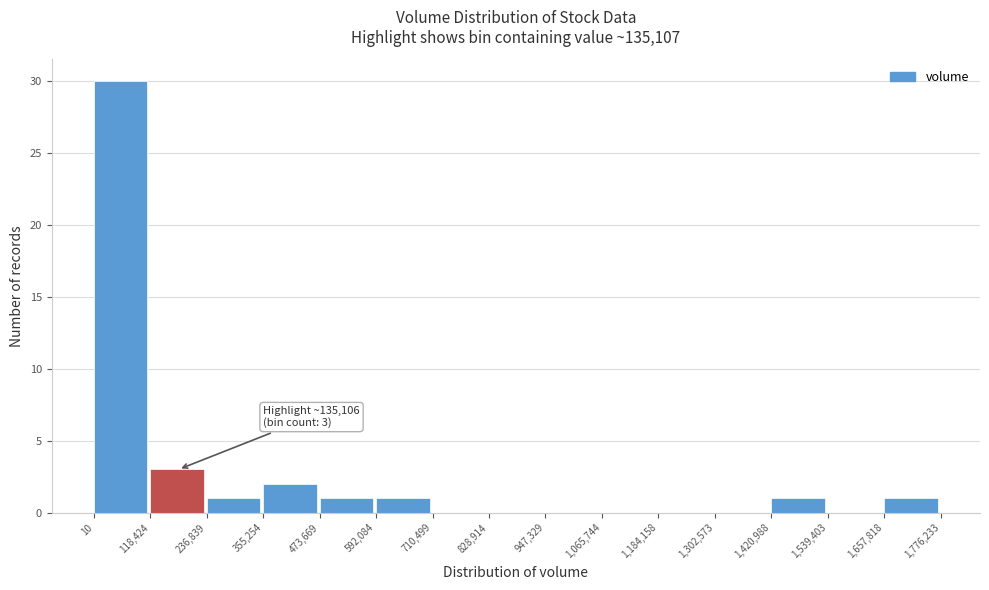

Which range on the x-axis has the tallest bar?

10 to 118,424